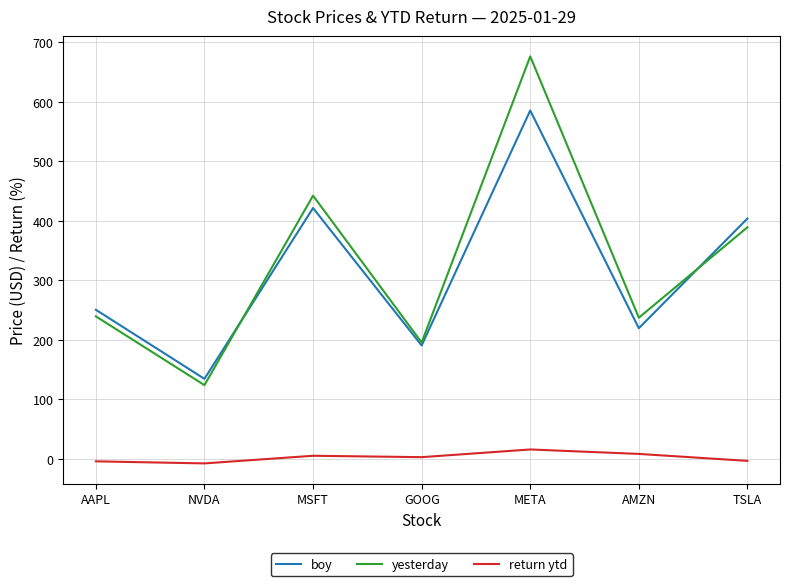

Where is boy nearest to the value 359?

TSLA